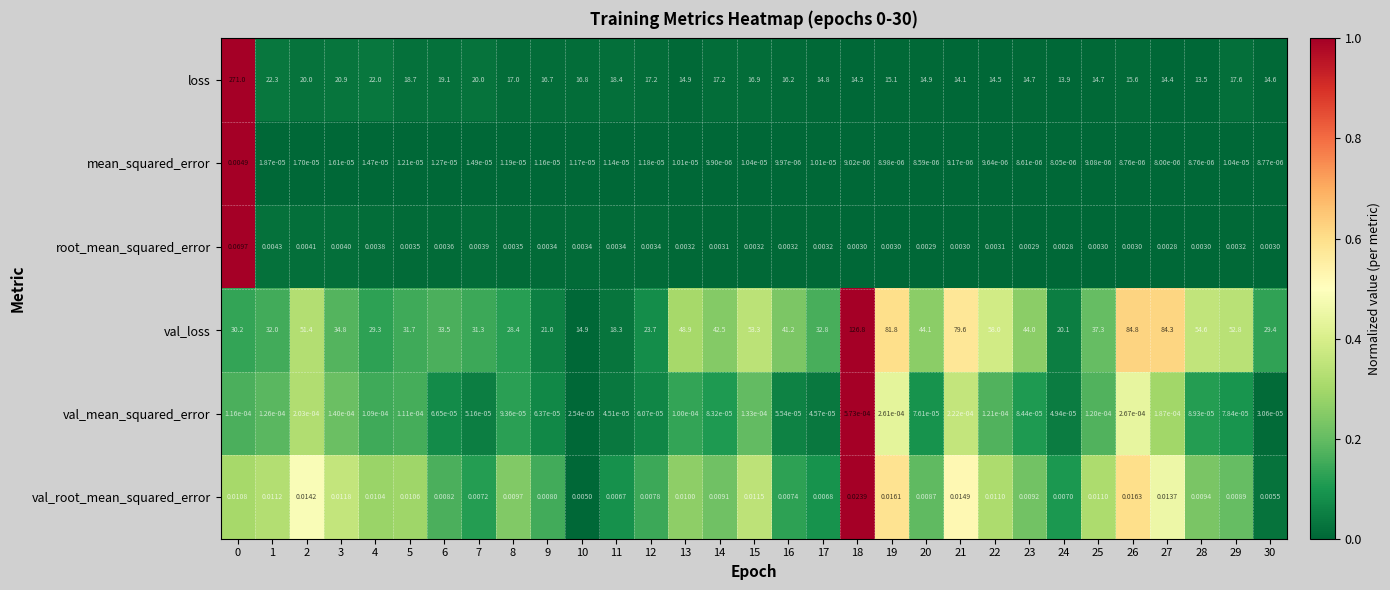

Rank the series by their maximum value, from lowest to highest.

val_mean_squared_error, mean_squared_error, val_root_mean_squared_error, root_mean_squared_error, val_loss, loss